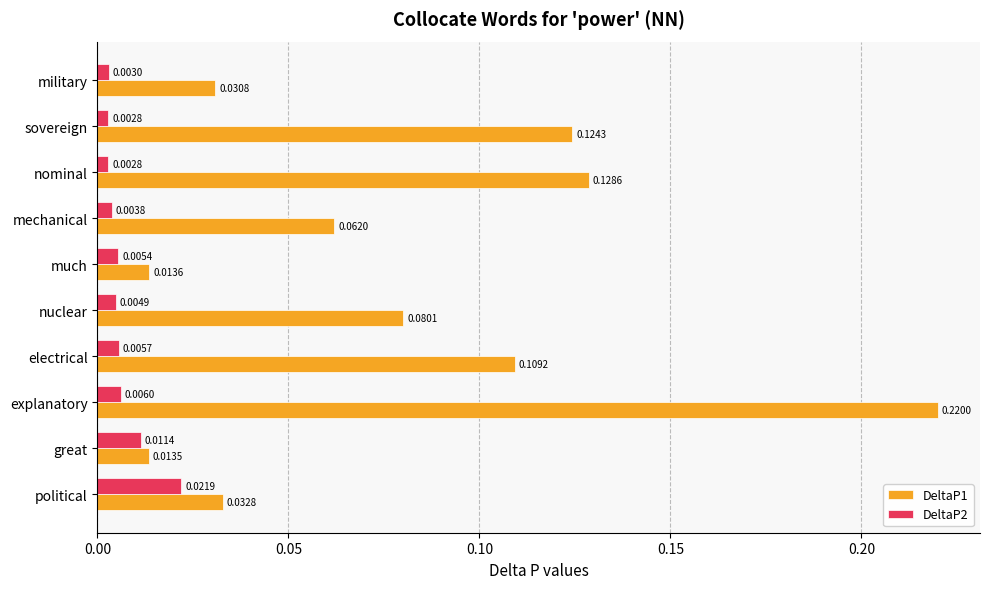

What are all the series names shown in the legend?

DeltaP1, DeltaP2